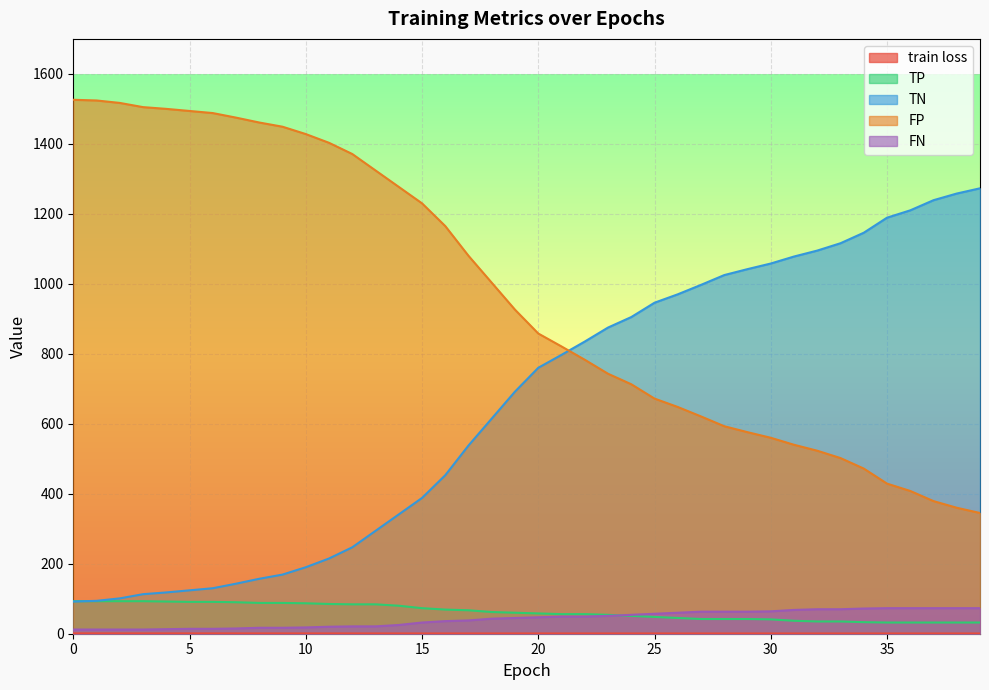

The value of FP at 10 is 664.7. True or false?

False